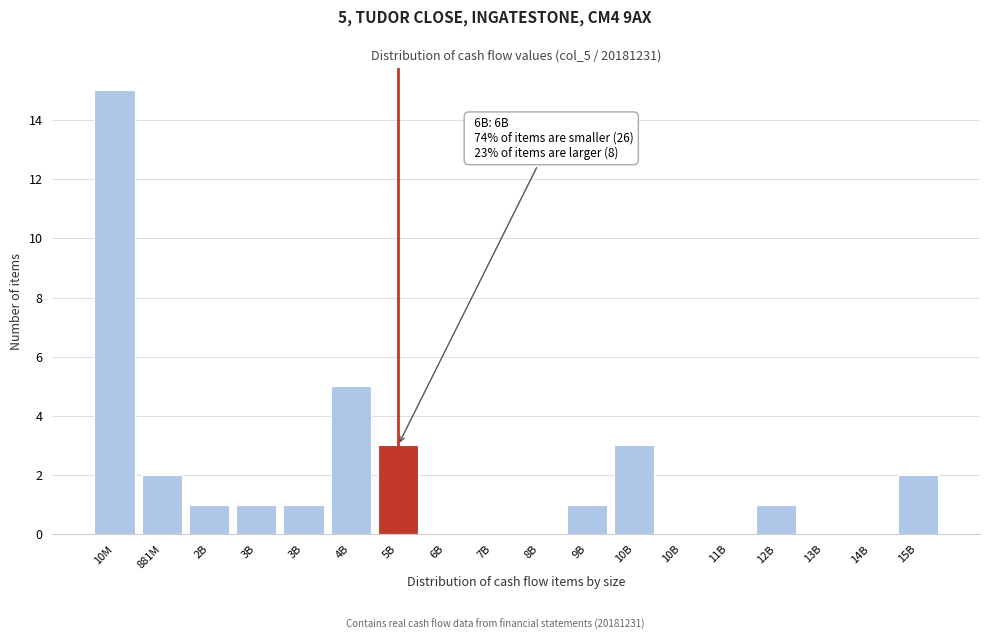

Count the number of data series in this chart.

1